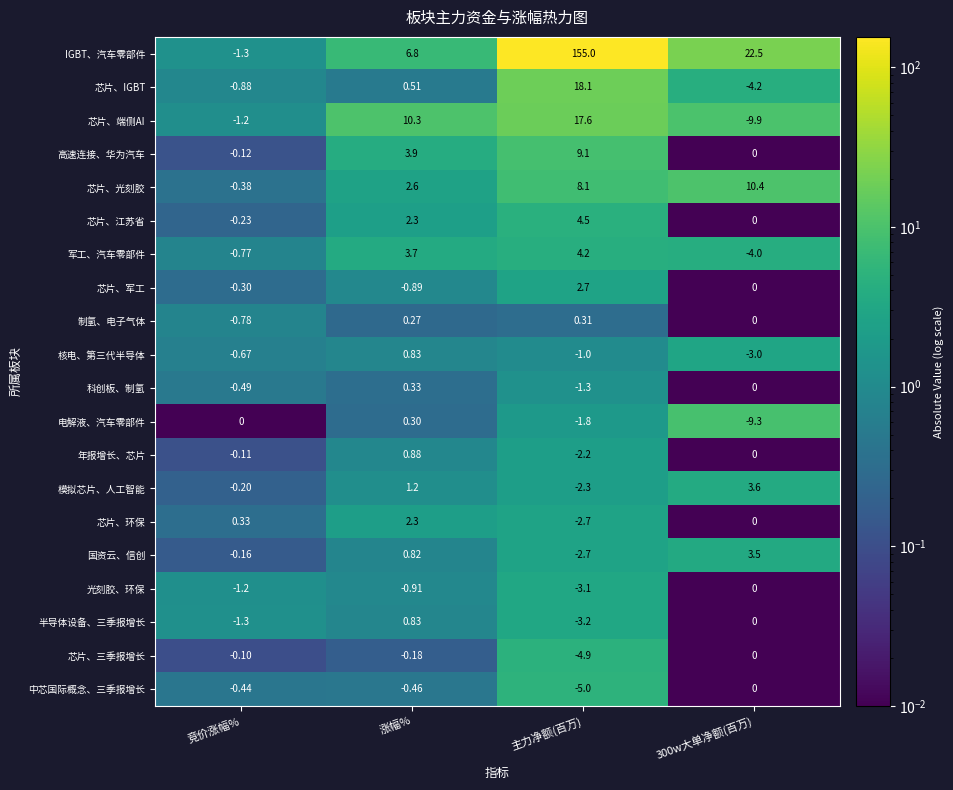

Between 涨幅% and 主力净额(百万), which series saw the biggest shift?

IGBT、汽车零部件